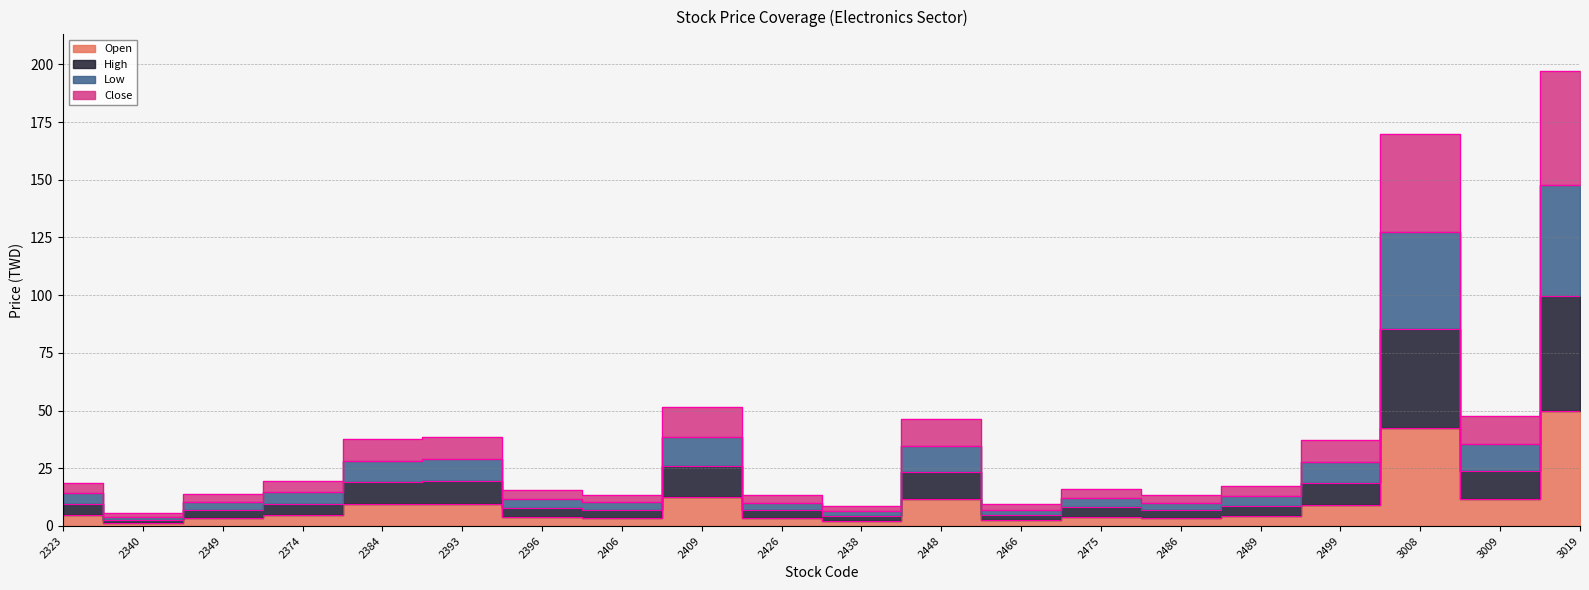

Which series has the widest spread of values?

High